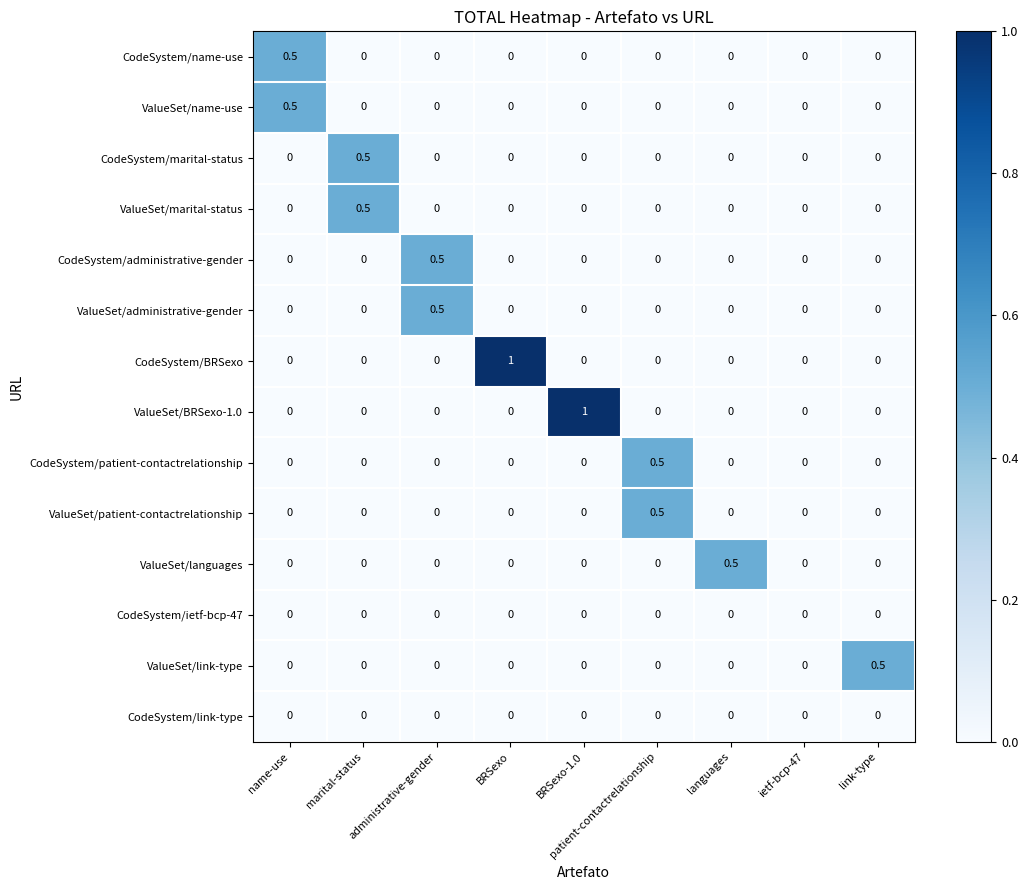

What is the spread (max minus min) of values at languages?

0.5